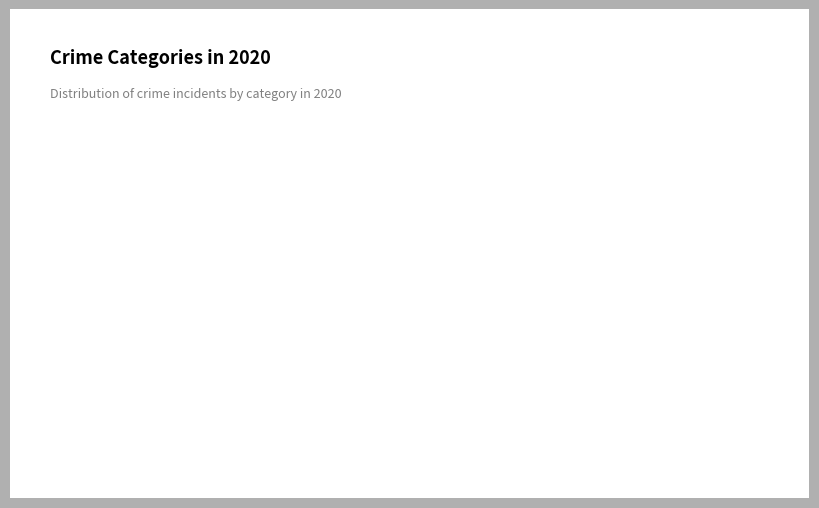

What is the largest slice in the pie chart?

Theft